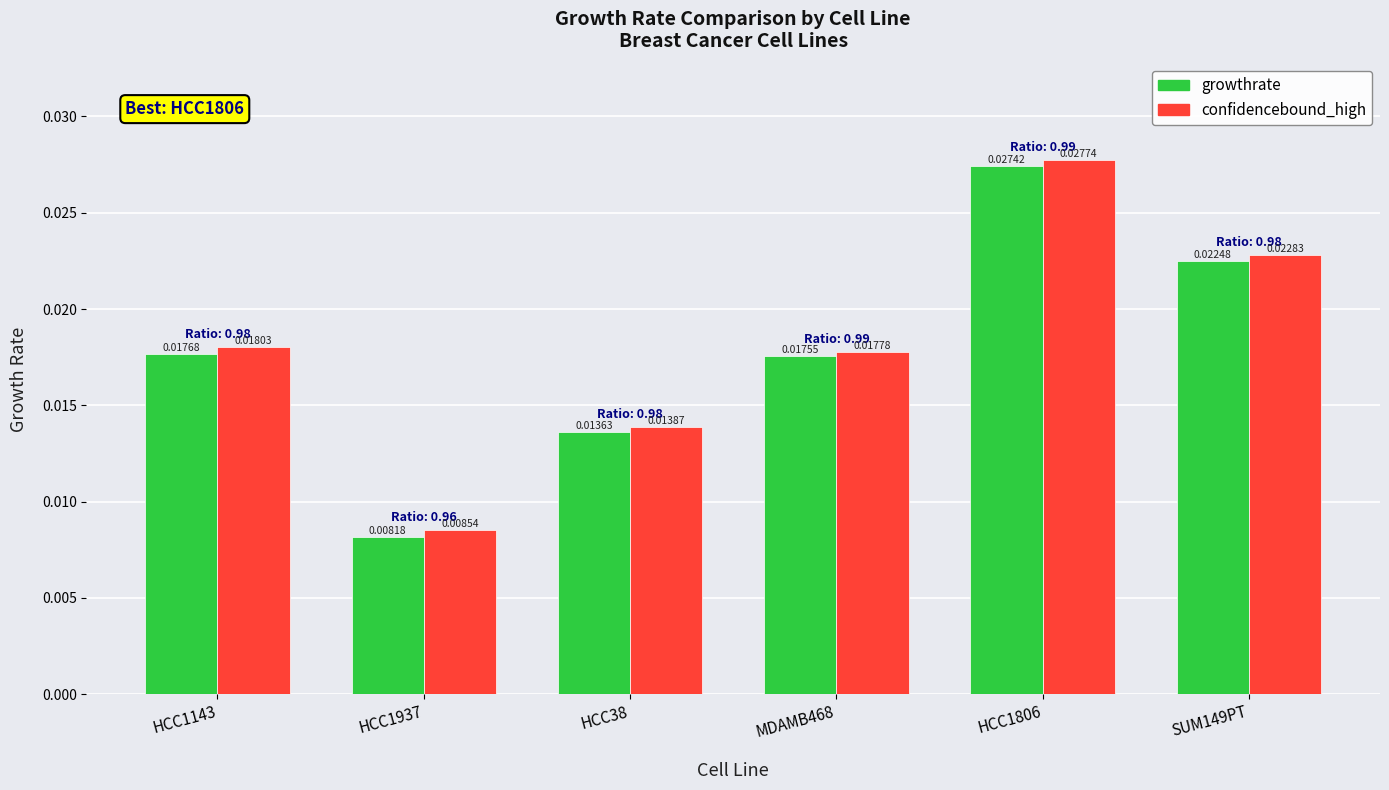

Which series changed the most between HCC1143 and HCC1806?

growthrate